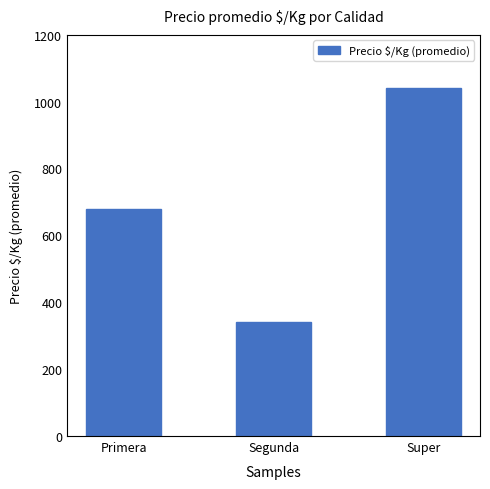

Rank the categories by value from highest to lowest.

Super, Primera, Segunda